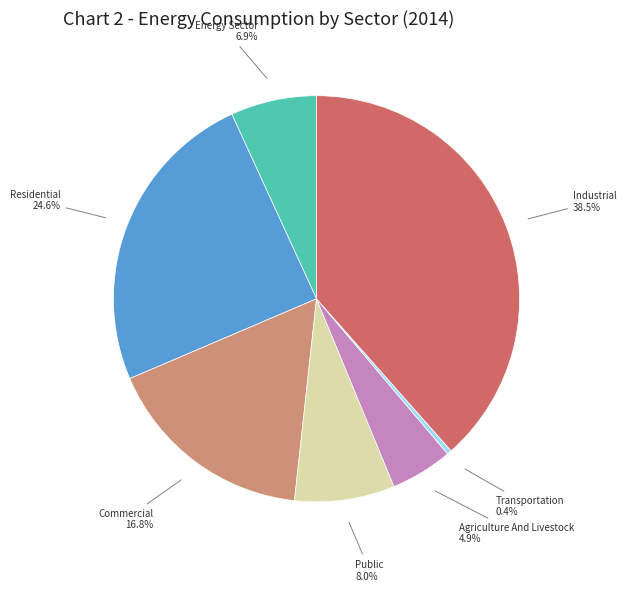

Approximately how many times larger is the value at Commercial compared to Agriculture And Livestock?

3.4